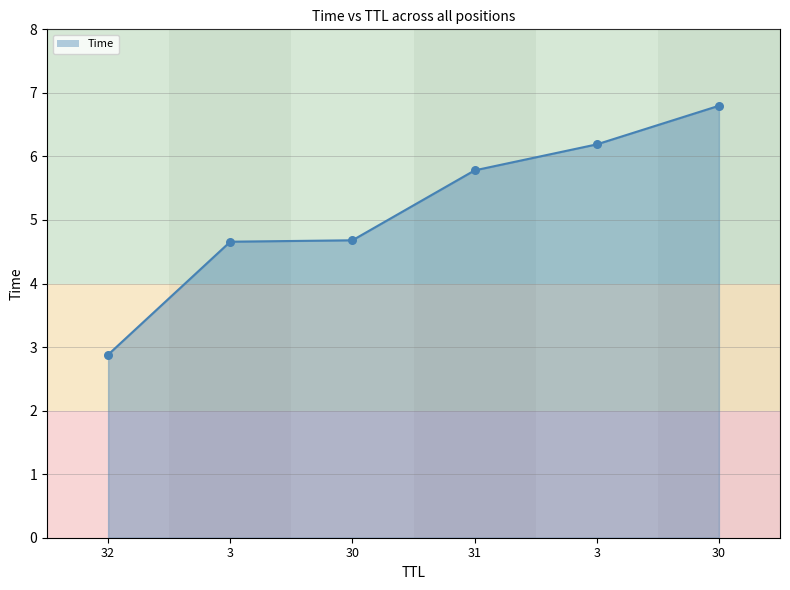

Between 32 and 30, which is larger?

30